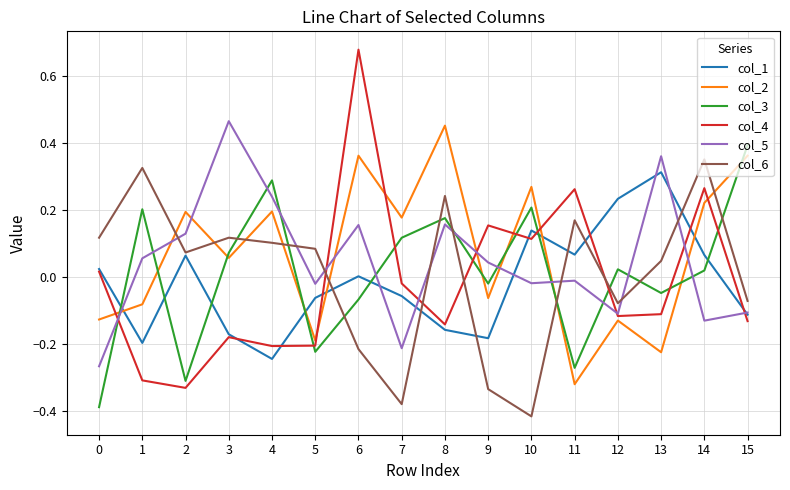

Rank the series at 13 from lowest to highest value.

col_2, col_4, col_3, col_6, col_1, col_5